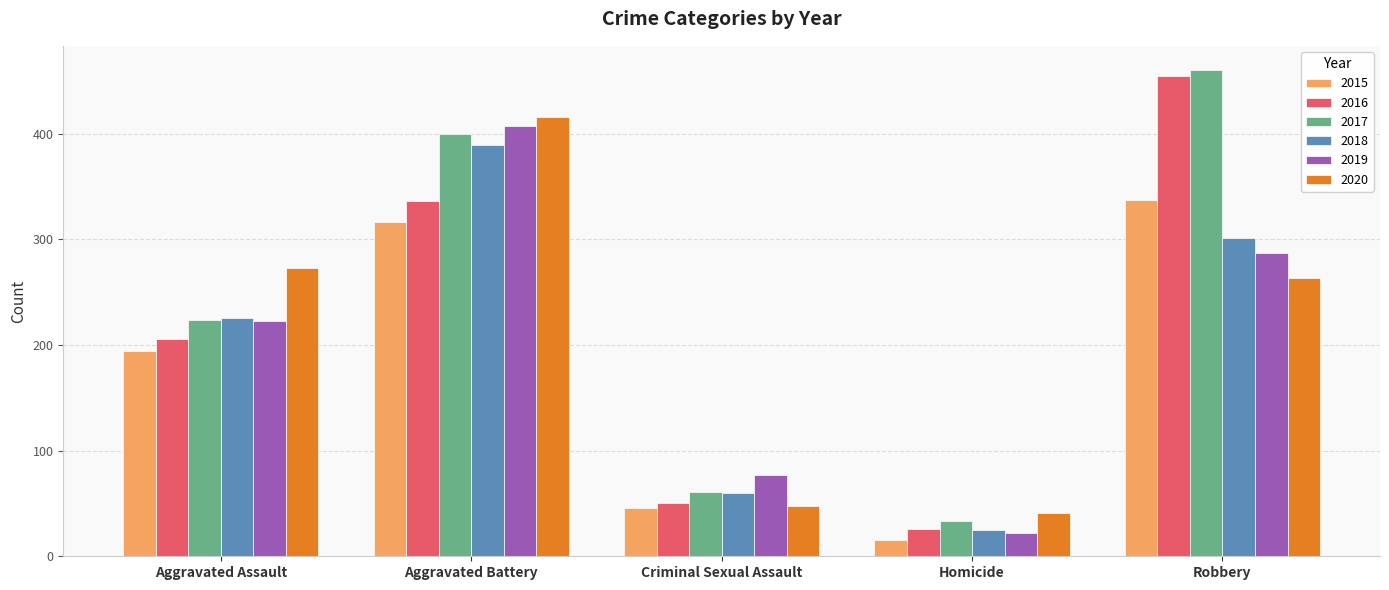

What is the average value of the 2015 series?

182